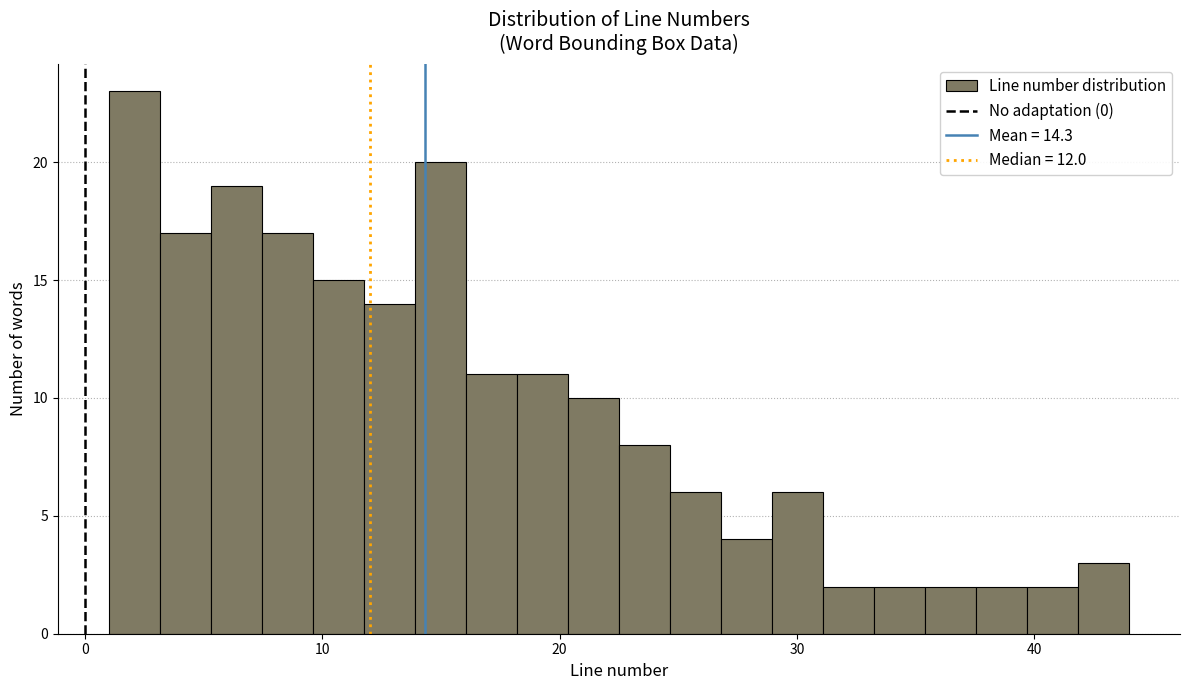

Read against the x-axis, roughly where is the centre of the tallest bar?

2